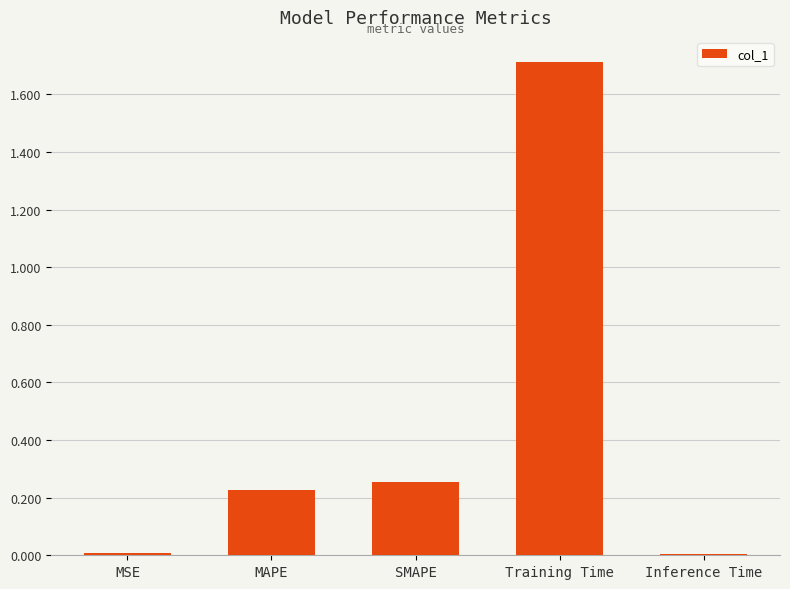

Which label corresponds to the largest value in the chart?

Training Time